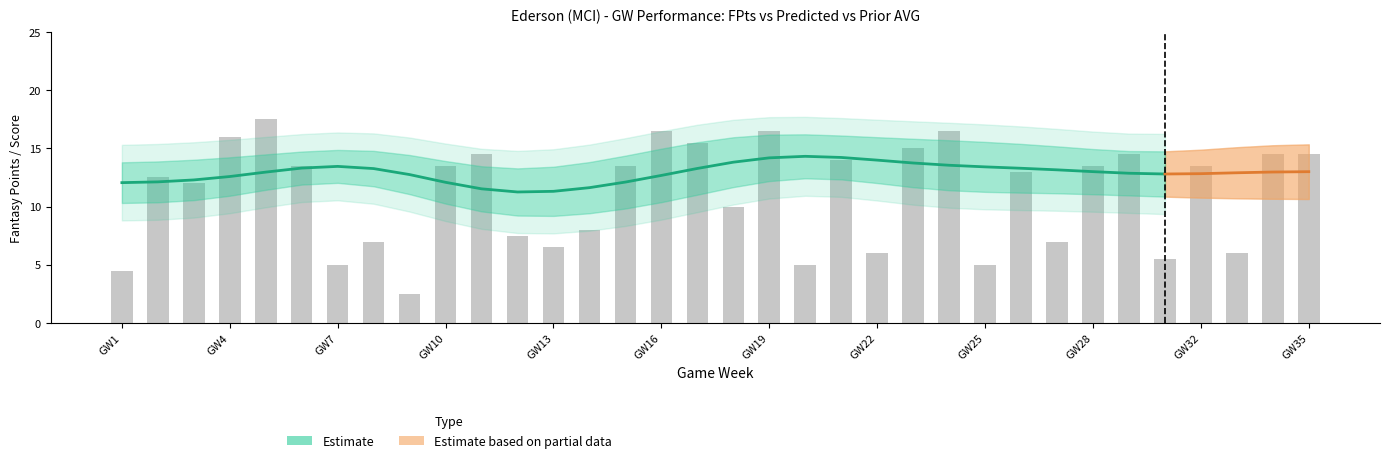

Are the bars horizontal?

No